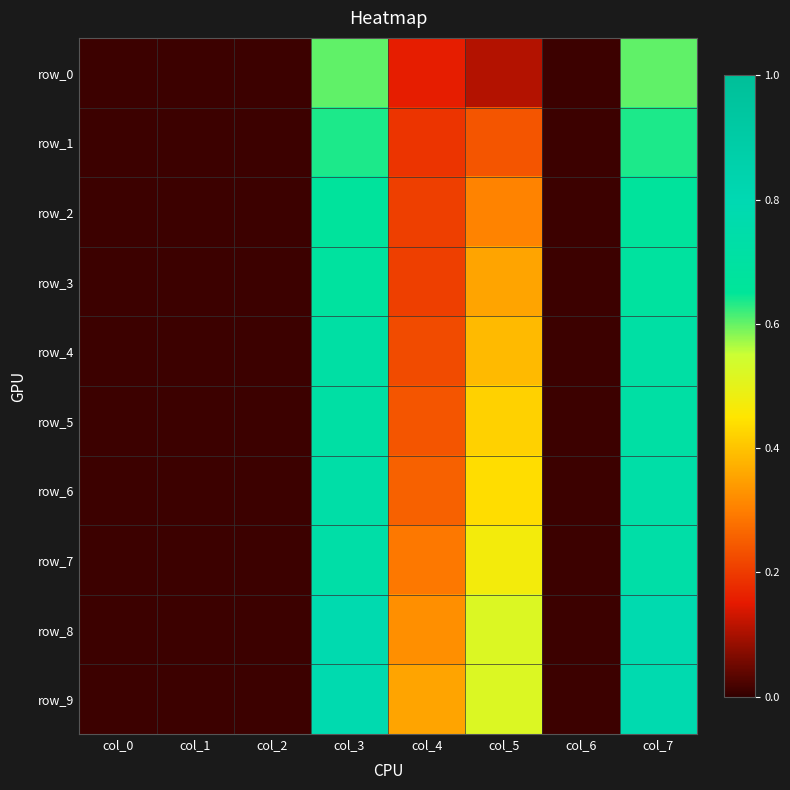

What is the difference between the highest and lowest values at col_5?

0.4